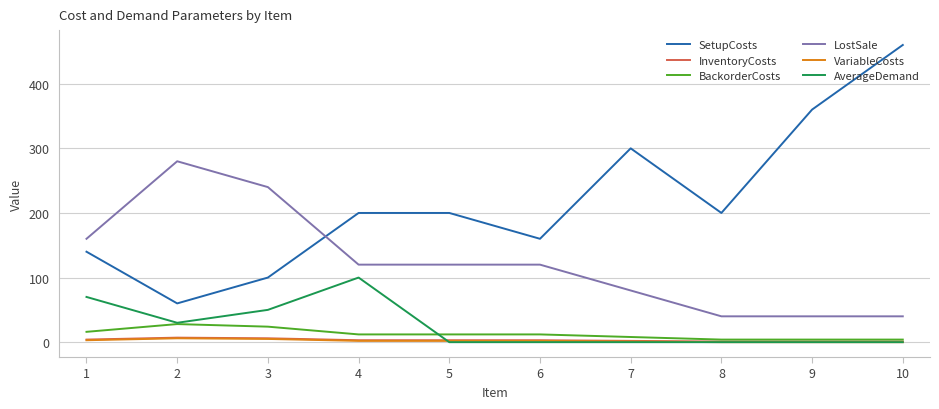

At which category is the sum across all series the highest?

10